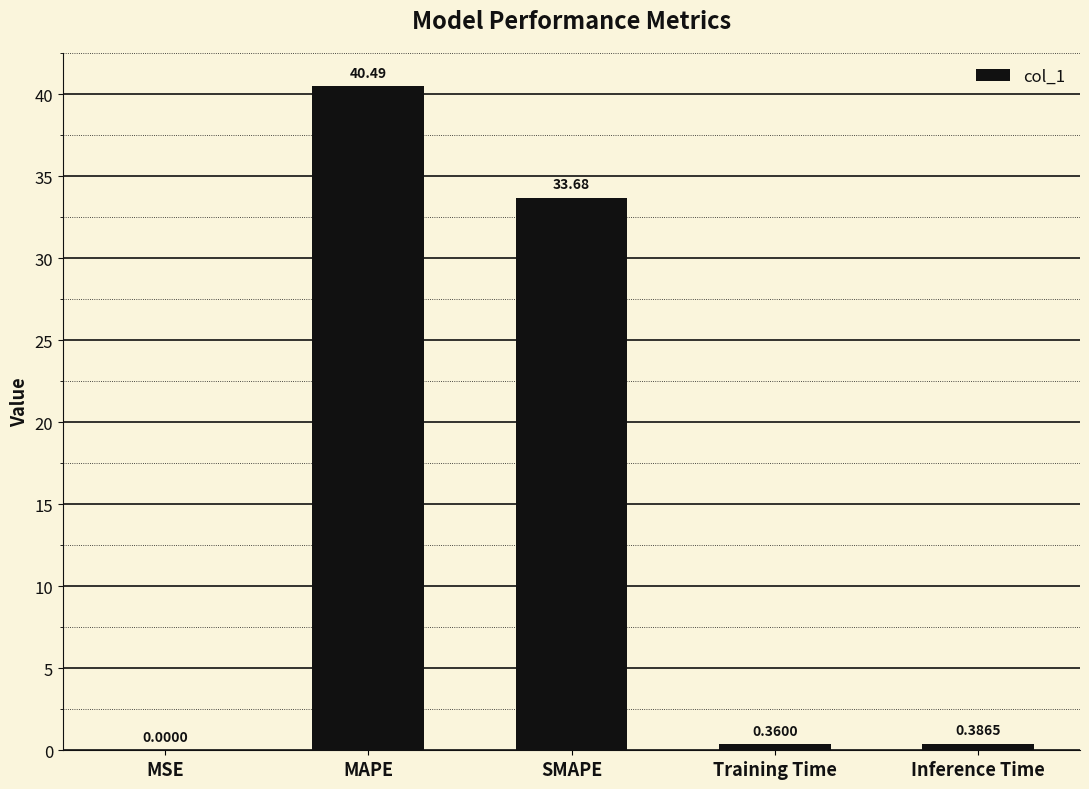

At which category does the chart reach its peak across all series?

MAPE